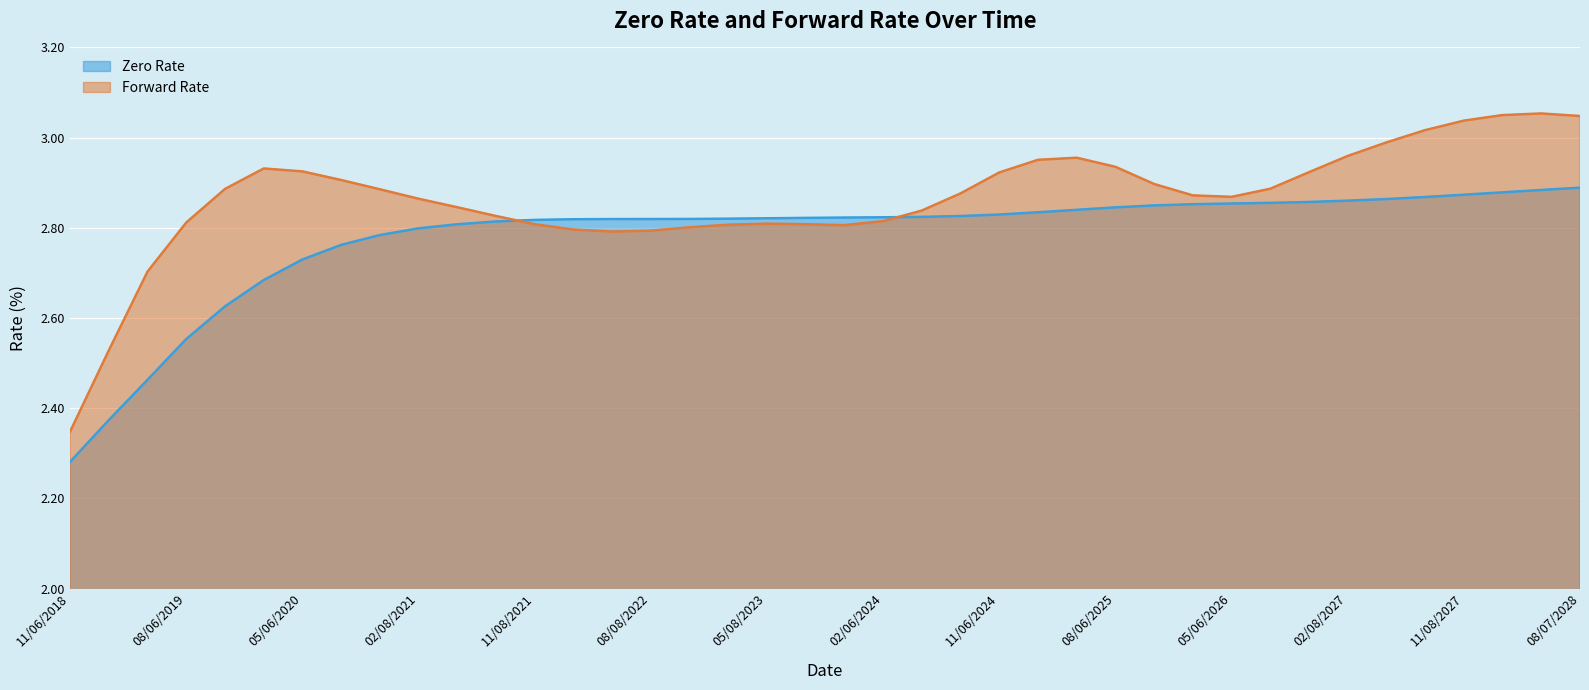

The Zero Rate series shows 3.7 at 02/06/2026. True or false?

False